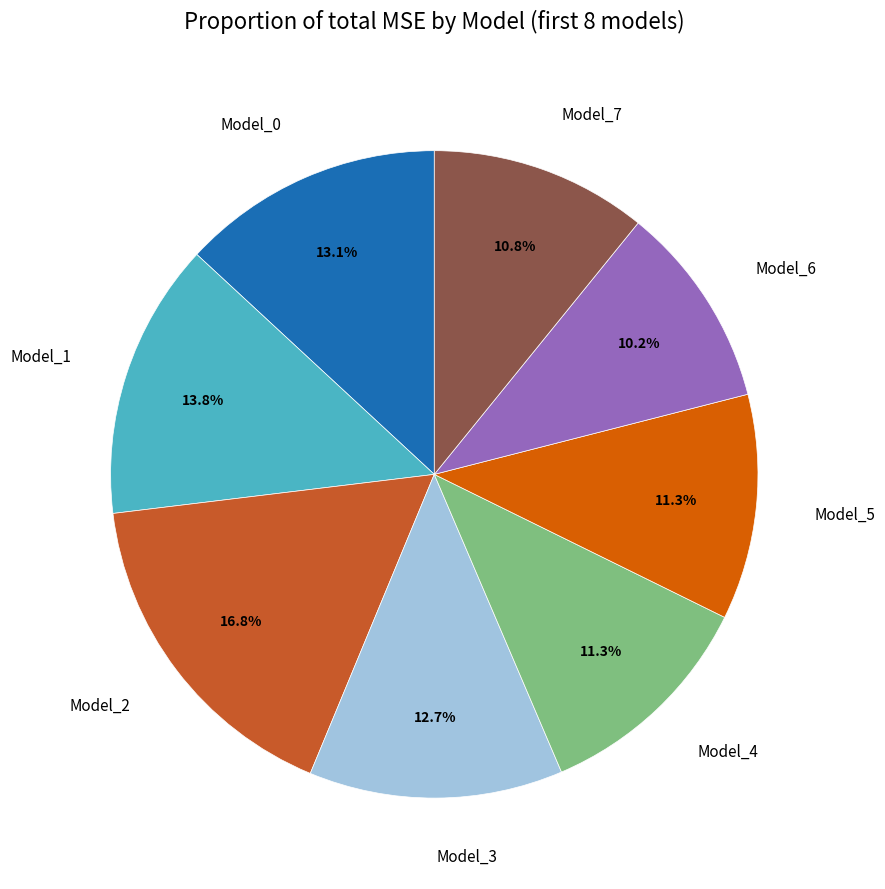

Which category has the smallest portion of the pie?

Model_6